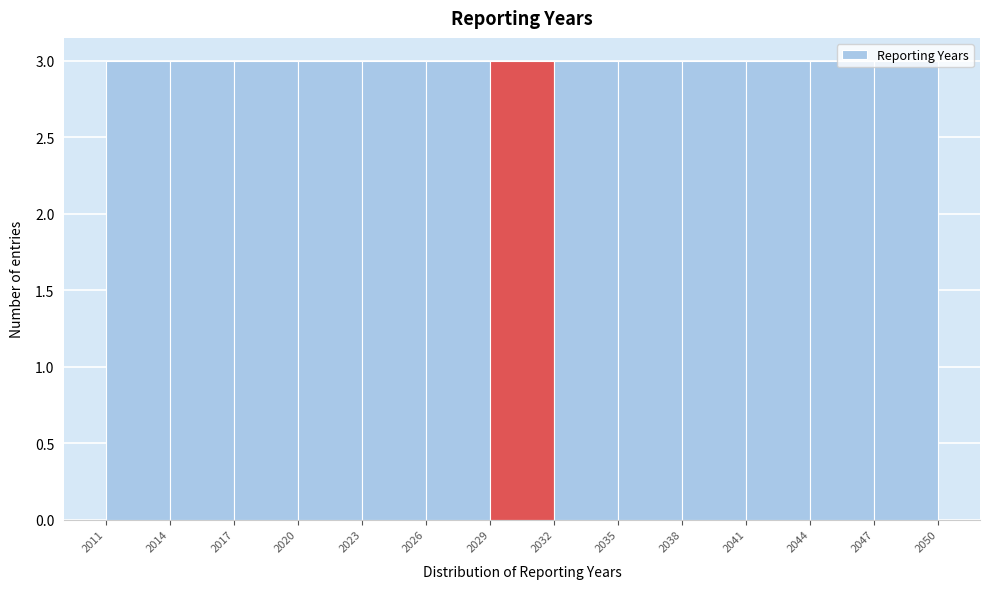

Reading left to right, transcribe this chart: for each bar, give the range it covers on the x-axis and its height. The values are not printed on the chart, so give them approximately, as read against the axis.

2011 to 2014: 3
2014 to 2017: 3
2017 to 2020: 3
2020 to 2023: 3
2023 to 2026: 3
2026 to 2029: 3
2029 to 2032: 3
2032 to 2035: 3
2035 to 2038: 3
2038 to 2041: 3
2041 to 2044: 3
2044 to 2047: 3
2047 to 2050: 3